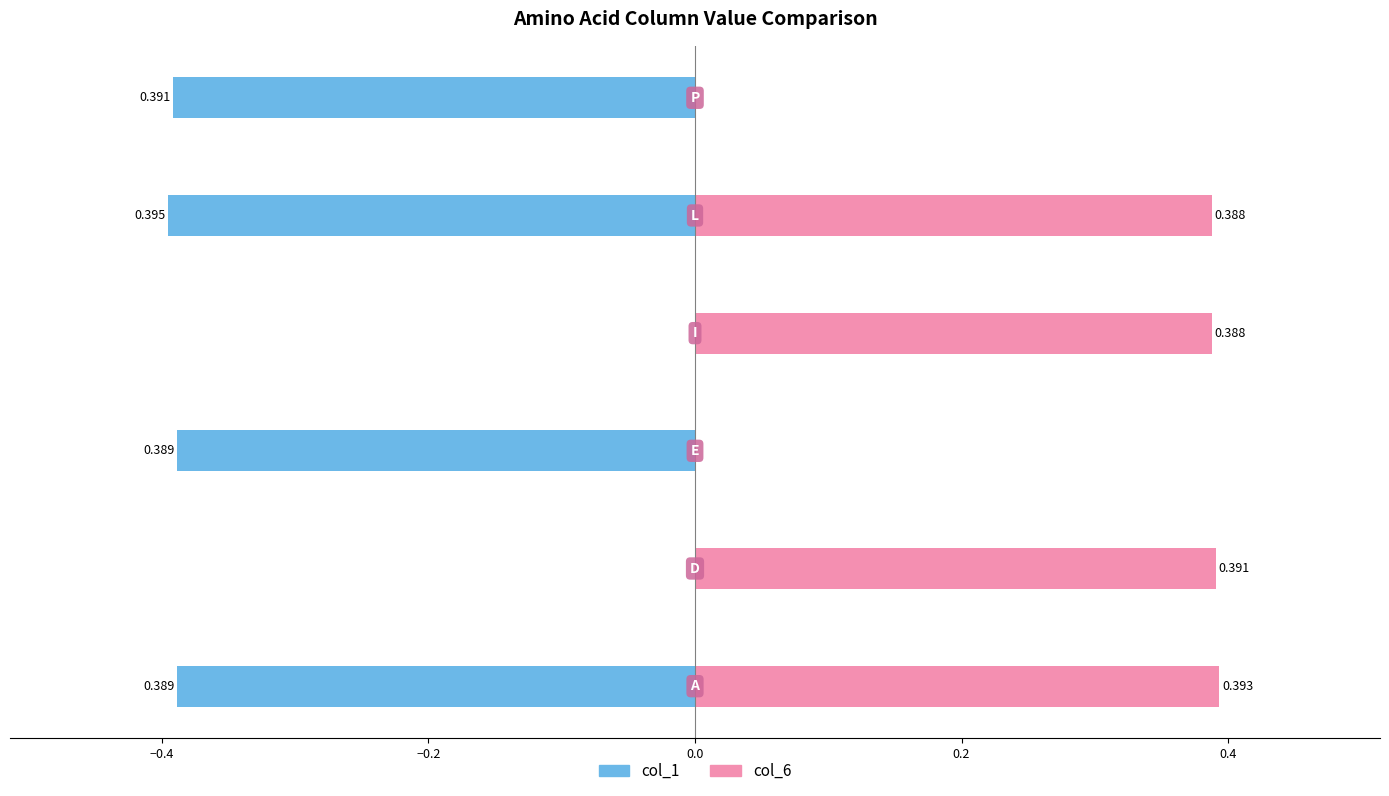

Which series has the largest total across all categories?

col_6